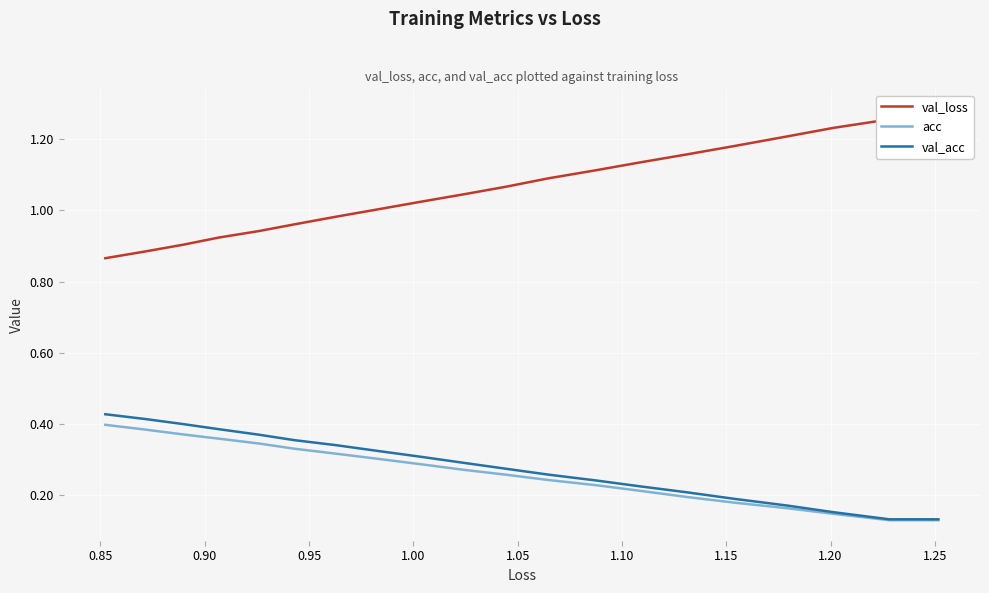

What is the sum of all acc values?

5.2